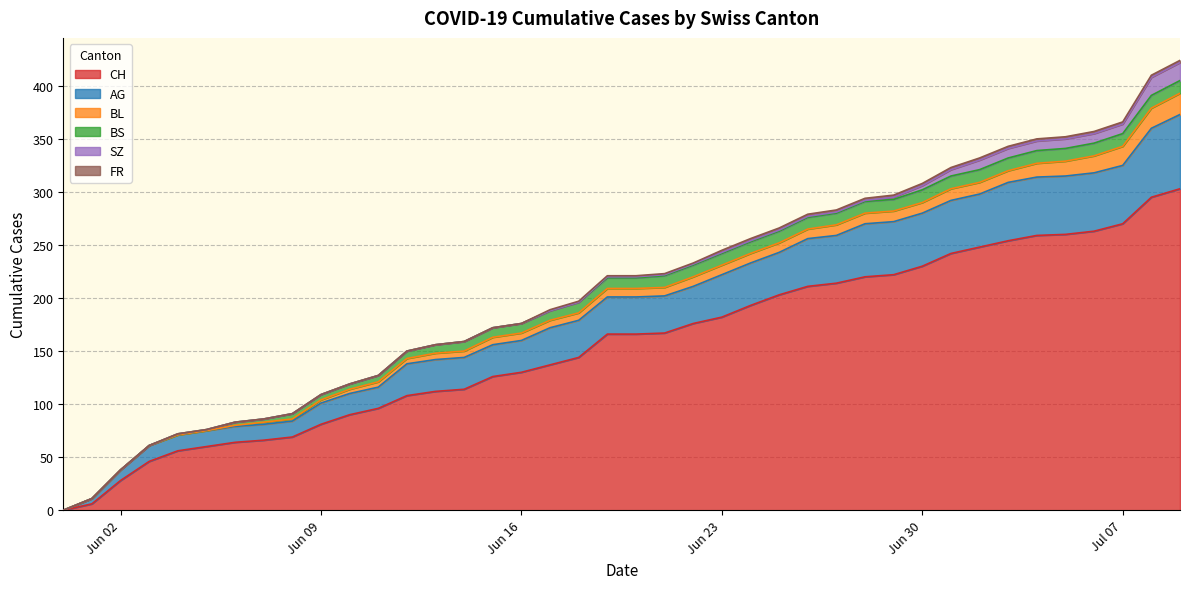

Reading left to right, transcribe all the data shown in this chart.

CH: 2020-05-31=0	2020-06-01=6	2020-06-02=28	2020-06-03=46	2020-06-04=56	2020-06-05=60	2020-06-06=64	2020-06-07=66	2020-06-08=69	2020-06-09=81	2020-06-10=90	2020-06-11=96	2020-06-12=108	2020-06-13=112	2020-06-14=114	2020-06-15=126	2020-06-16=130	2020-06-17=137	2020-06-18=144	2020-06-19=166	2020-06-20=166	2020-06-21=167	2020-06-22=176	2020-06-23=182	2020-06-24=193	2020-06-25=203	2020-06-26=211	2020-06-27=214	2020-06-28=220	2020-06-29=222	2020-06-30=230	2020-07-01=242	2020-07-02=248	2020-07-03=254	2020-07-04=259	2020-07-05=260	2020-07-06=263	2020-07-07=270	2020-07-08=295	2020-07-09=303
AG: 2020-05-31=0	2020-06-01=5	2020-06-02=10	2020-06-03=15	2020-06-04=15	2020-06-05=15	2020-06-06=15	2020-06-07=15	2020-06-08=15	2020-06-09=20	2020-06-10=20	2020-06-11=20	2020-06-12=30	2020-06-13=30	2020-06-14=30	2020-06-15=30	2020-06-16=30	2020-06-17=35	2020-06-18=35	2020-06-19=35	2020-06-20=35	2020-06-21=35	2020-06-22=35	2020-06-23=40	2020-06-24=40	2020-06-25=40	2020-06-26=45	2020-06-27=45	2020-06-28=50	2020-06-29=50	2020-06-30=50	2020-07-01=50	2020-07-02=50	2020-07-03=55	2020-07-04=55	2020-07-05=55	2020-07-06=55	2020-07-07=55	2020-07-08=65	2020-07-09=70
BL: 2020-05-31=0	2020-06-01=0	2020-06-02=0	2020-06-03=0	2020-06-04=0	2020-06-05=0	2020-06-06=1	2020-06-07=2	2020-06-08=2	2020-06-09=3	2020-06-10=4	2020-06-11=5	2020-06-12=5	2020-06-13=6	2020-06-14=6	2020-06-15=7	2020-06-16=7	2020-06-17=7	2020-06-18=7	2020-06-19=8	2020-06-20=8	2020-06-21=8	2020-06-22=9	2020-06-23=9	2020-06-24=9	2020-06-25=9	2020-06-26=9	2020-06-27=10	2020-06-28=10	2020-06-29=10	2020-06-30=10	2020-07-01=11	2020-07-02=11	2020-07-03=11	2020-07-04=13	2020-07-05=14	2020-07-06=16	2020-07-07=18	2020-07-08=19	2020-07-09=20
BS: 2020-05-31=0	2020-06-01=0	2020-06-02=0	2020-06-03=0	2020-06-04=1	2020-06-05=1	2020-06-06=3	2020-06-07=3	2020-06-08=5	2020-06-09=5	2020-06-10=5	2020-06-11=6	2020-06-12=7	2020-06-13=8	2020-06-14=9	2020-06-15=9	2020-06-16=9	2020-06-17=9	2020-06-18=10	2020-06-19=10	2020-06-20=10	2020-06-21=11	2020-06-22=11	2020-06-23=11	2020-06-24=11	2020-06-25=11	2020-06-26=11	2020-06-27=11	2020-06-28=11	2020-06-29=11	2020-06-30=12	2020-07-01=12	2020-07-02=12	2020-07-03=12	2020-07-04=12	2020-07-05=12	2020-07-06=12	2020-07-07=12	2020-07-08=12	2020-07-09=12
SZ: 2020-05-31=0	2020-06-01=0	2020-06-02=0	2020-06-03=0	2020-06-04=0	2020-06-05=0	2020-06-06=0	2020-06-07=0	2020-06-08=0	2020-06-09=0	2020-06-10=0	2020-06-11=0	2020-06-12=0	2020-06-13=0	2020-06-14=0	2020-06-15=0	2020-06-16=0	2020-06-17=0	2020-06-18=0	2020-06-19=1	2020-06-20=1	2020-06-21=1	2020-06-22=1	2020-06-23=1	2020-06-24=1	2020-06-25=1	2020-06-26=1	2020-06-27=1	2020-06-28=1	2020-06-29=2	2020-06-30=4	2020-07-01=6	2020-07-02=9	2020-07-03=9	2020-07-04=9	2020-07-05=9	2020-07-06=9	2020-07-07=9	2020-07-08=17	2020-07-09=17
FR: 2020-05-31=0	2020-06-01=0	2020-06-02=0	2020-06-03=0	2020-06-04=0	2020-06-05=0	2020-06-06=0	2020-06-07=0	2020-06-08=0	2020-06-09=0	2020-06-10=0	2020-06-11=0	2020-06-12=0	2020-06-13=0	2020-06-14=0	2020-06-15=0	2020-06-16=0	2020-06-17=1	2020-06-18=1	2020-06-19=1	2020-06-20=1	2020-06-21=1	2020-06-22=1	2020-06-23=2	2020-06-24=2	2020-06-25=2	2020-06-26=2	2020-06-27=2	2020-06-28=2	2020-06-29=2	2020-06-30=2	2020-07-01=2	2020-07-02=2	2020-07-03=2	2020-07-04=2	2020-07-05=2	2020-07-06=2	2020-07-07=2	2020-07-08=2	2020-07-09=2